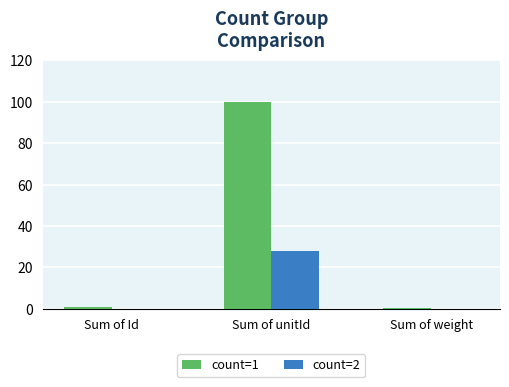

The count=2 series shows 45.9 at Sum of unitId. True or false?

False